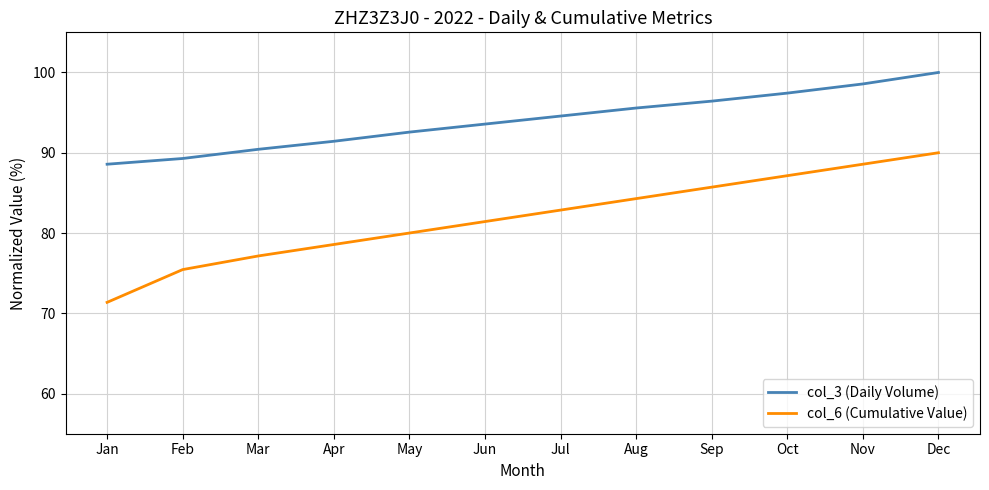

What is the highest value of the col_6 (Cumulative Value) series?

90.0